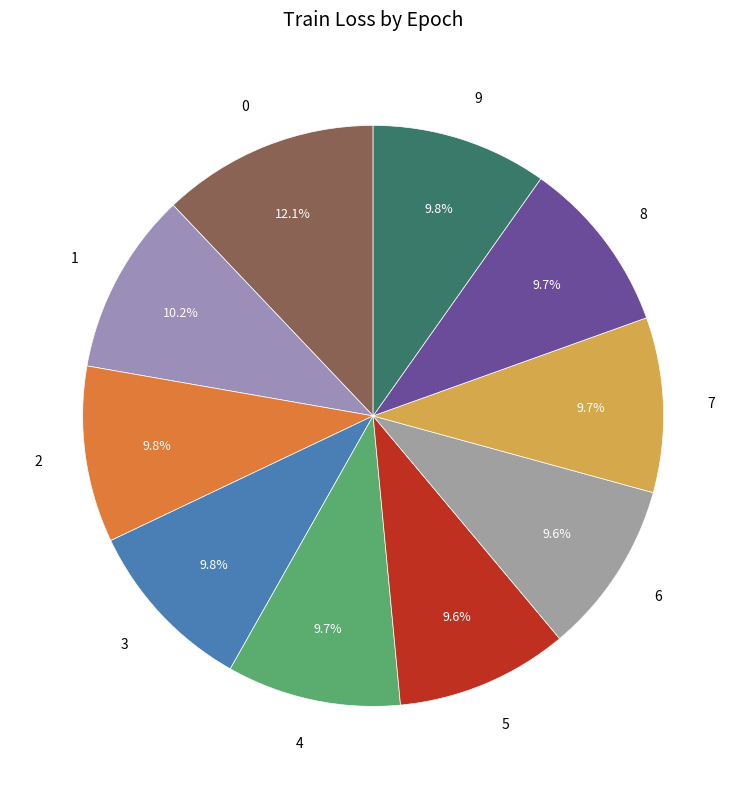

Is 9 the majority of the pie?

No